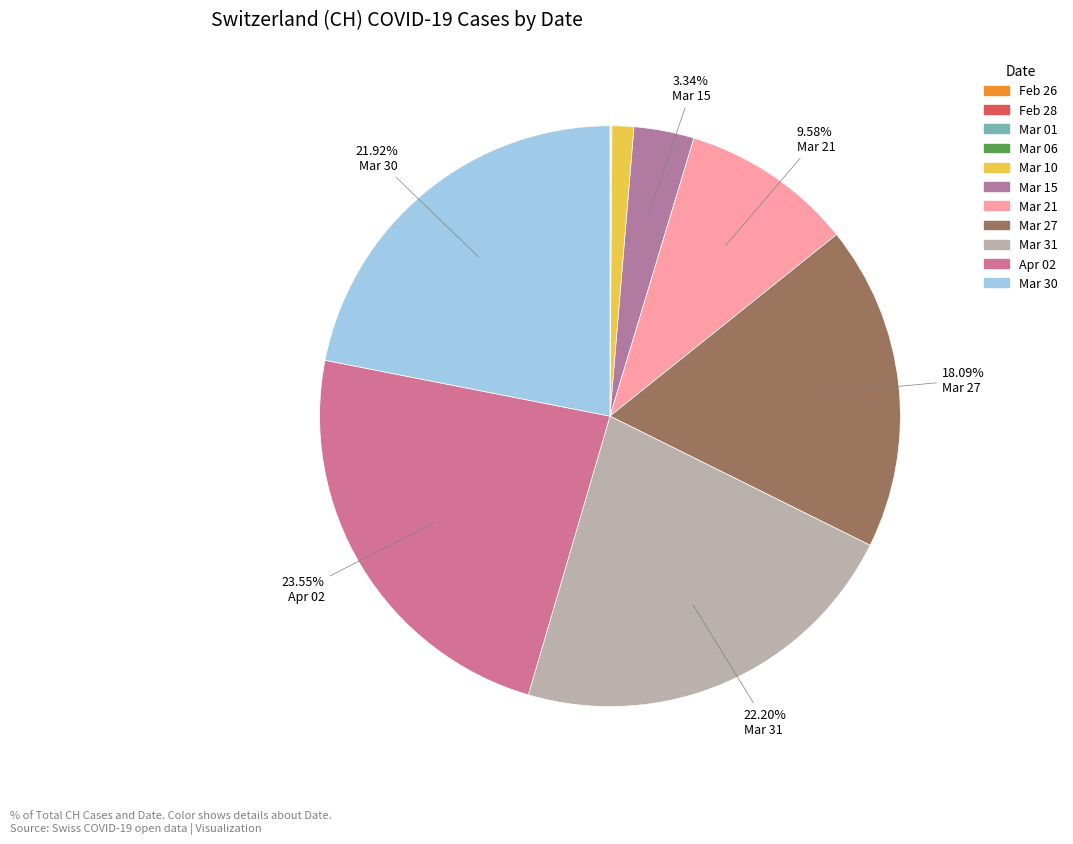

What is the largest slice in the pie chart?

2020-04-02